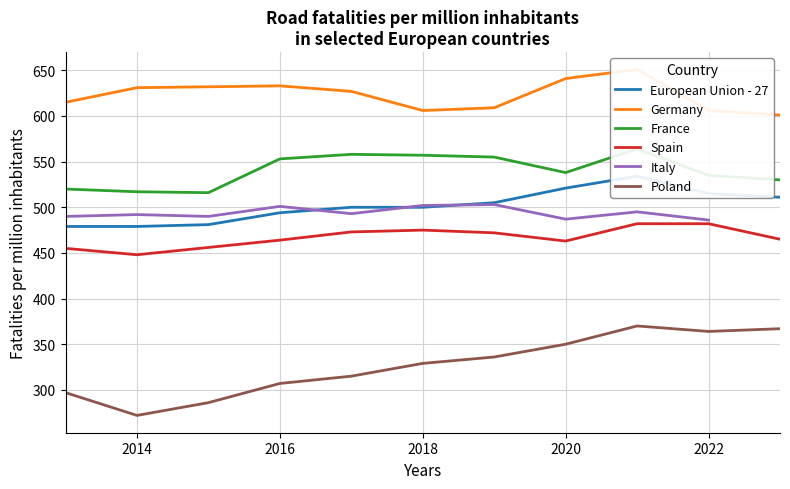

True or false: Spain and Poland intersect in this chart.

False